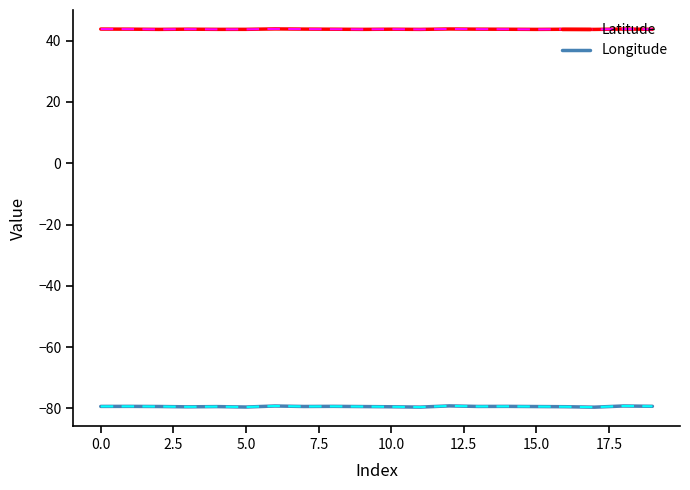

Which series has the widest spread of values?

Longitude